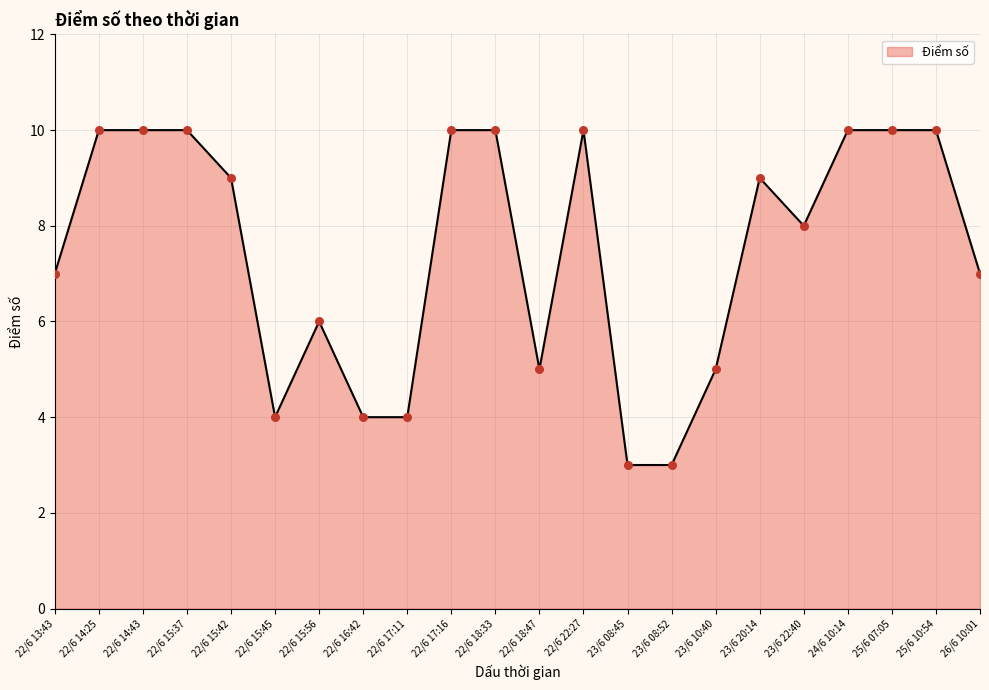

Between 22/6 18:47 and 25/6 10:54, which is larger?

25/6 10:54